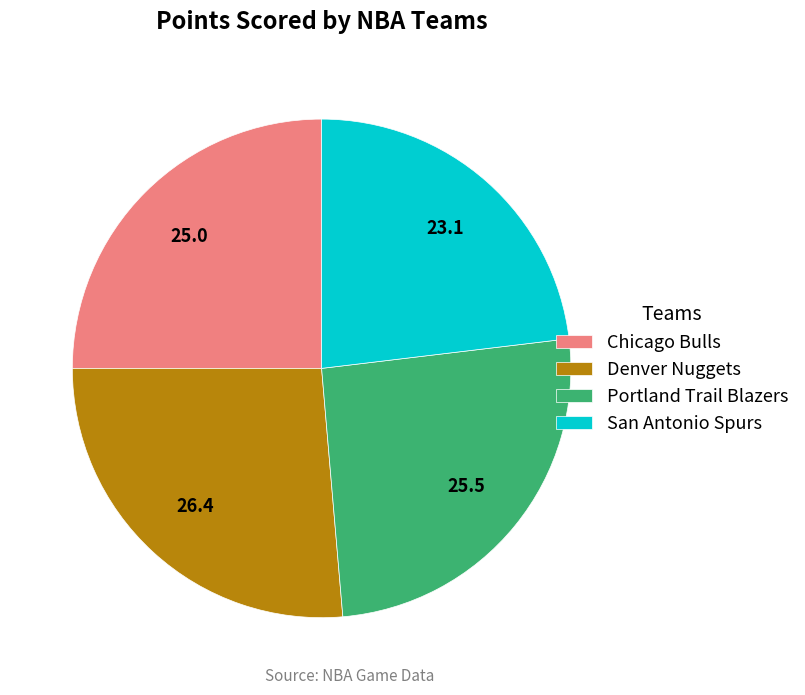

Which category has the biggest portion of the pie?

Denver Nuggets